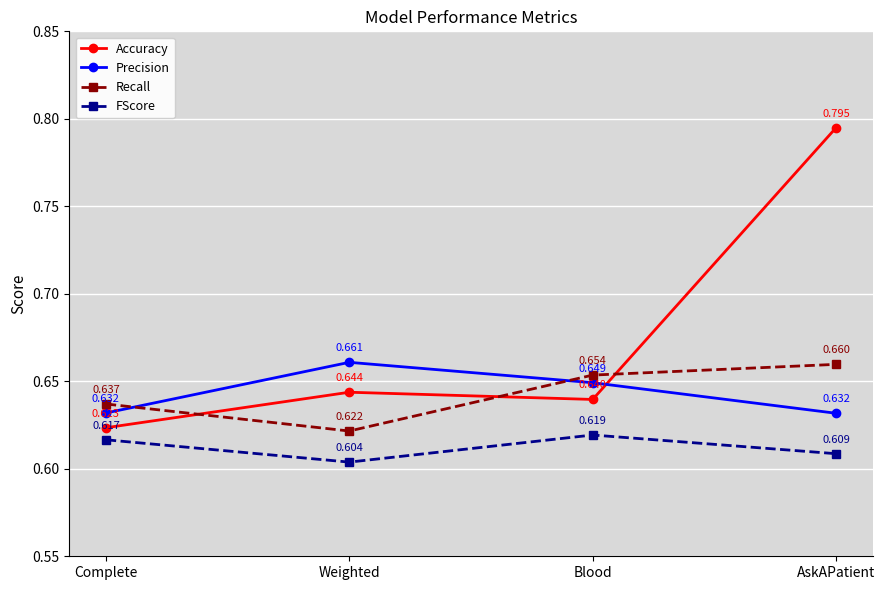

Which series has the largest range (max minus min)?

Accuracy